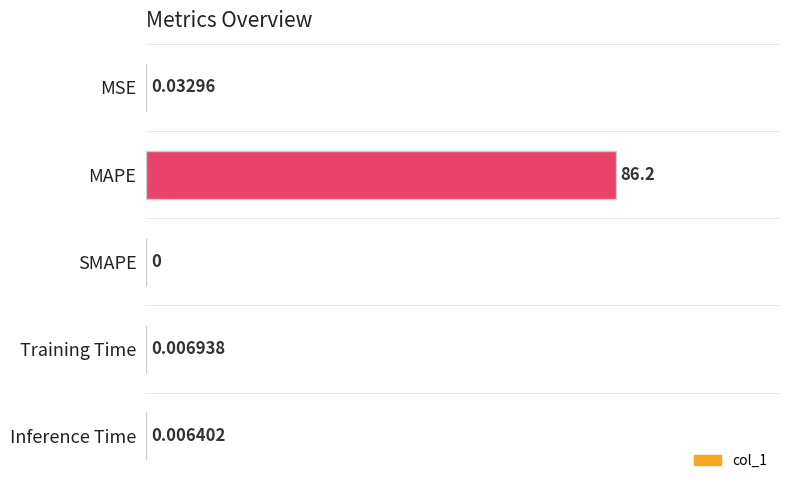

Which label corresponds to the largest value in the chart?

MAPE